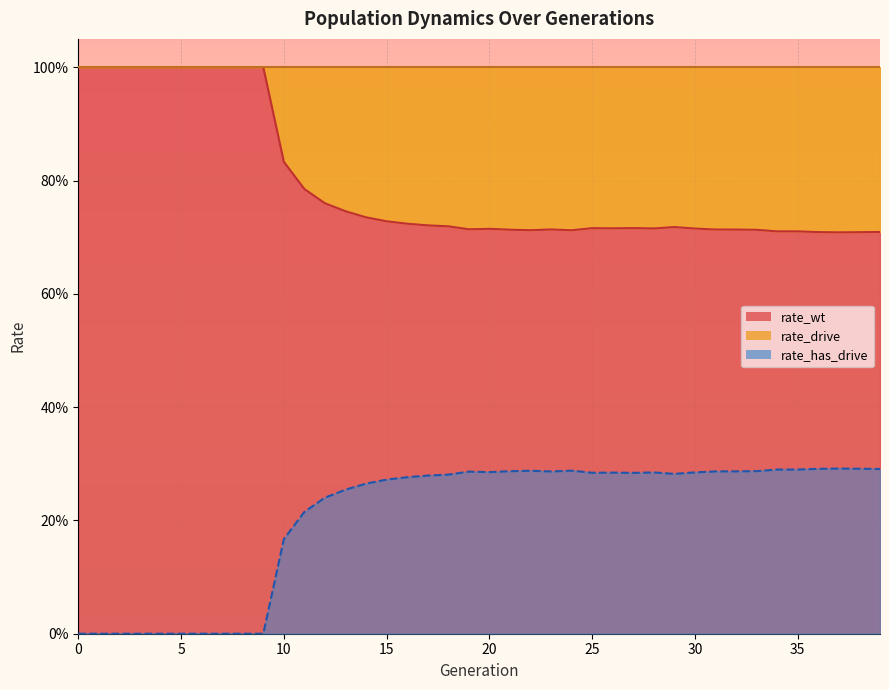

True or false: rate_has_drive and rate_wt cross at least once.

False